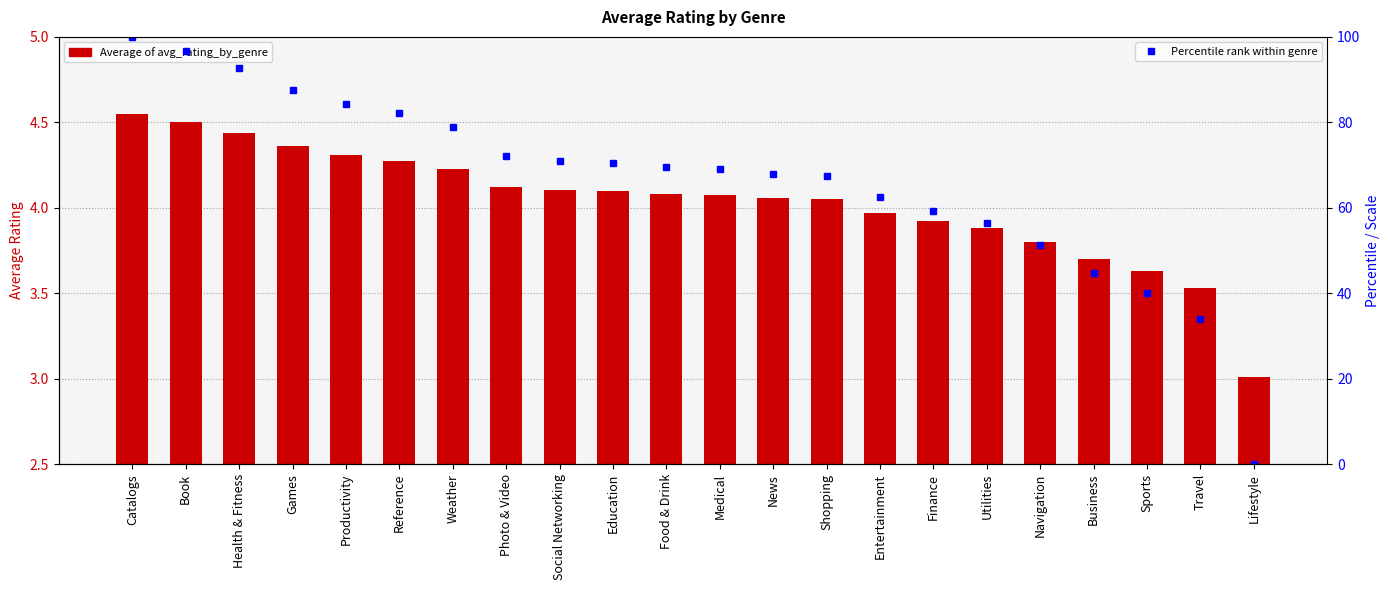

The value of Percentile rank within genre at News is 68.0. True or false?

True